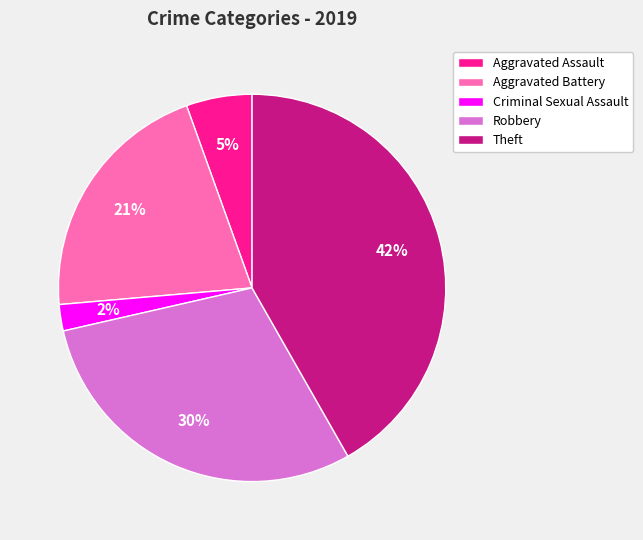

Is the sum of Theft and Aggravated Assault greater than half?

No